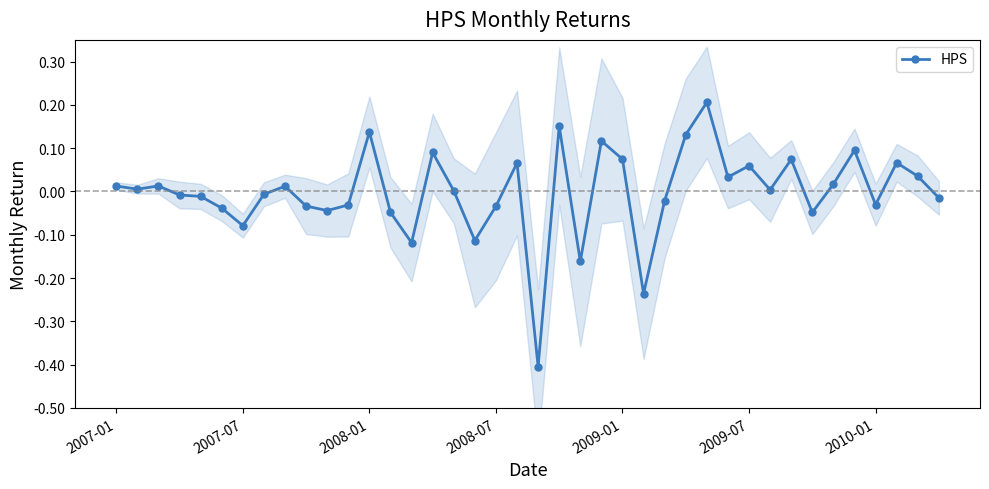

What is the maximum value shown in the chart?

0.2